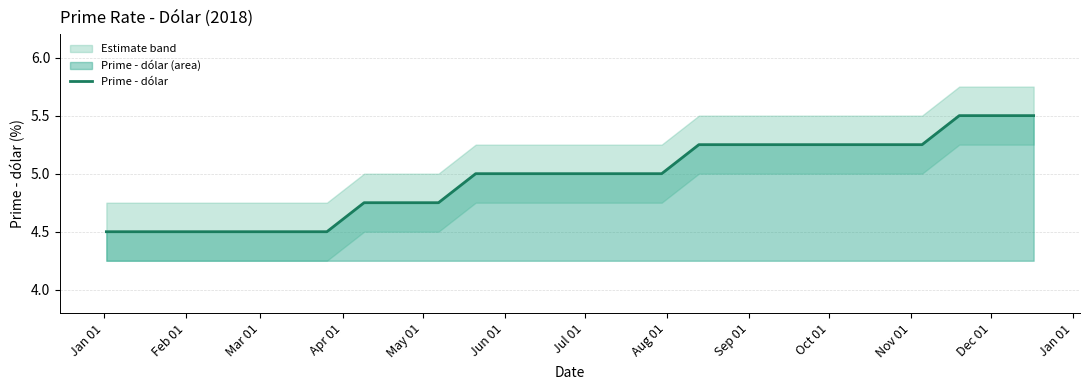

What is the lowest value of the Prime - dólar series?

4.5